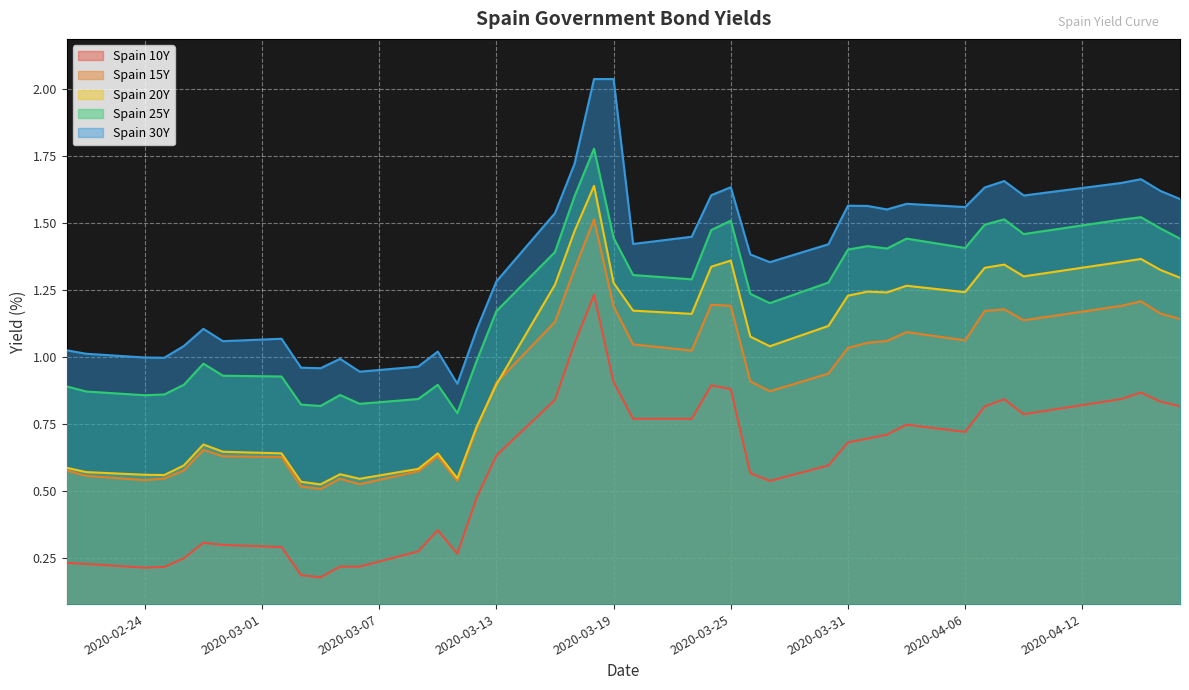

The Spain 20Y series shows 0.9 at 2020-03-13. True or false?

True